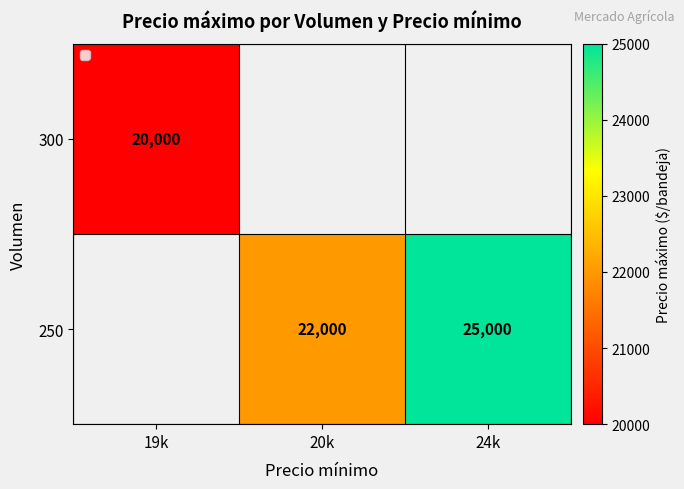

The value of 250 at 20k is 22000. True or false?

True